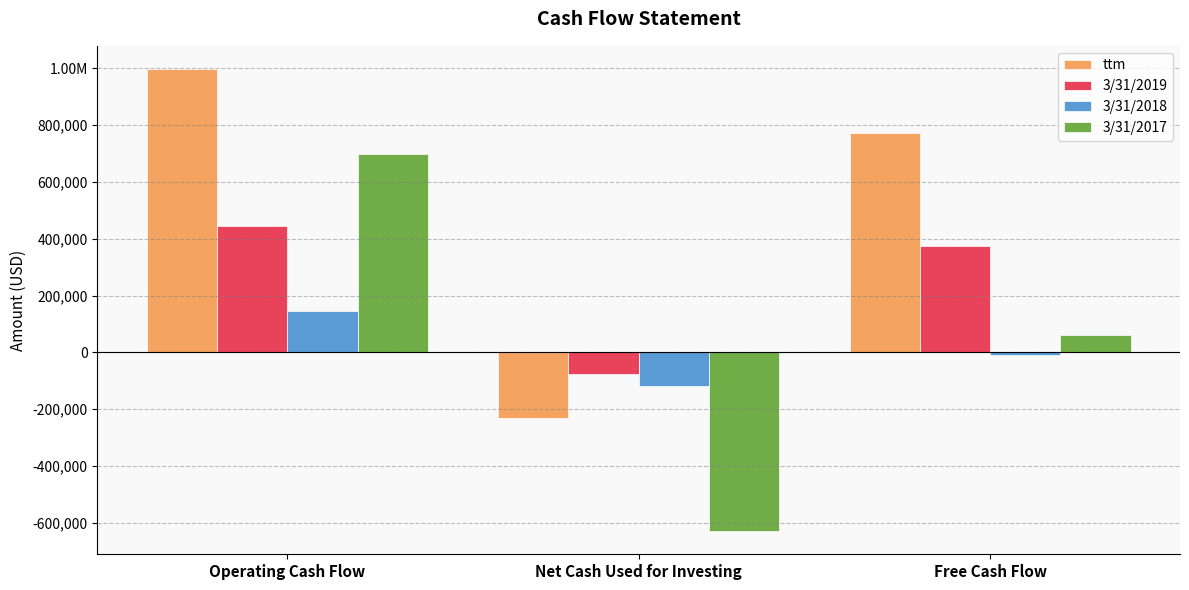

Rank the series at Free Cash Flow from lowest to highest value.

3/31/2018, 3/31/2017, 3/31/2019, ttm